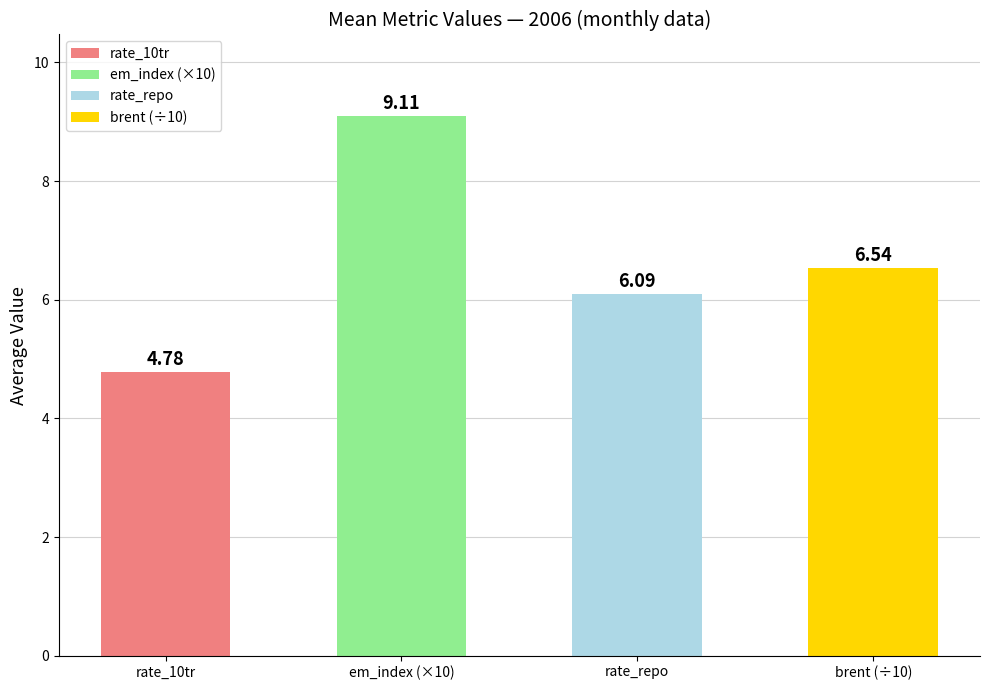

What is the label of the 4th bar from the right?

rate_10tr